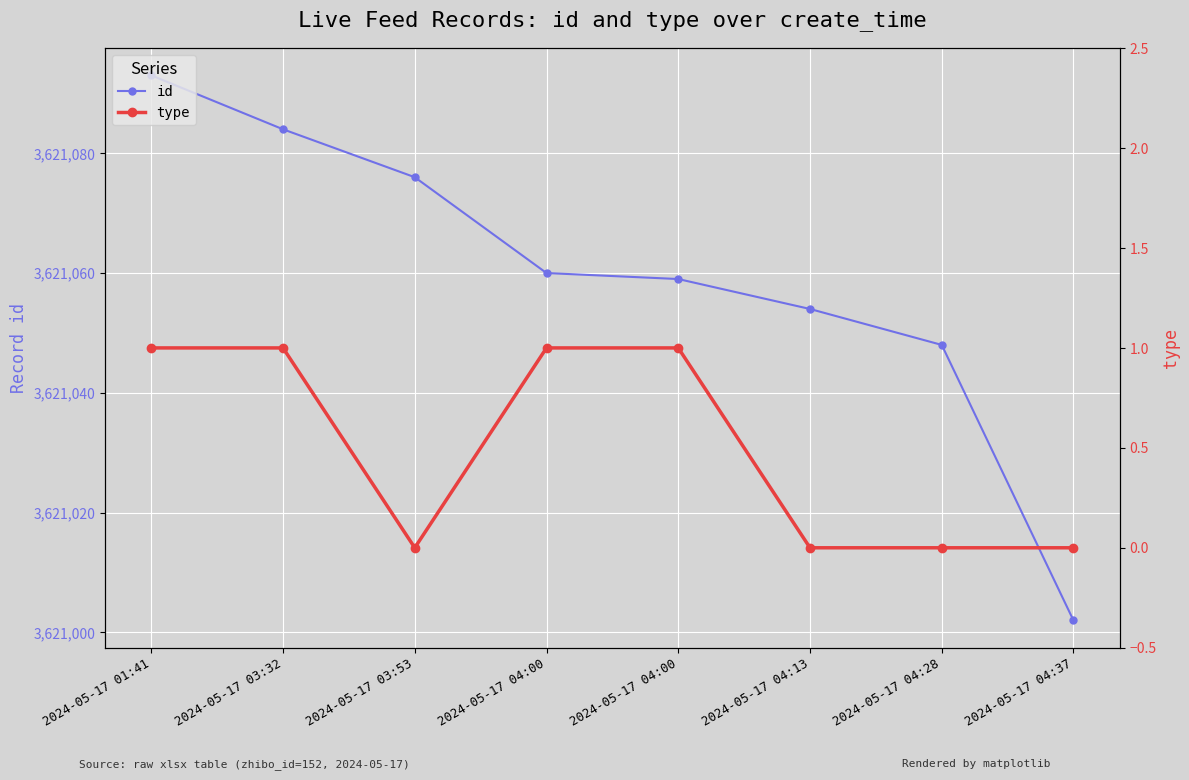

What are all the series names shown in the legend?

id, type